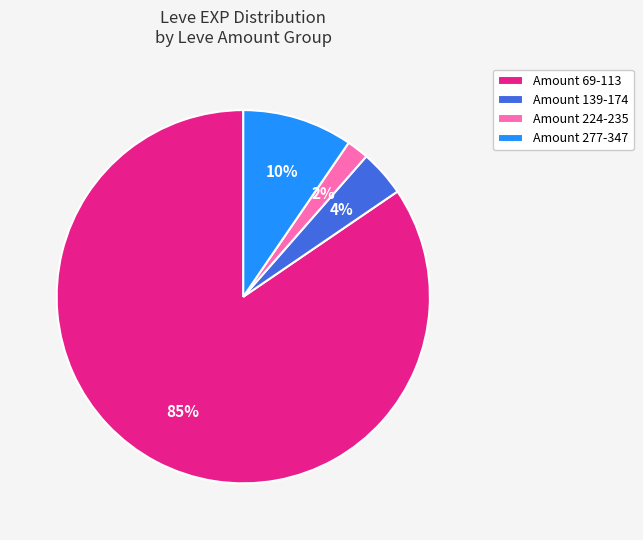

Rank the categories by value from lowest to highest.

Amount 224-235, Amount 139-174, Amount 277-347, Amount 69-113